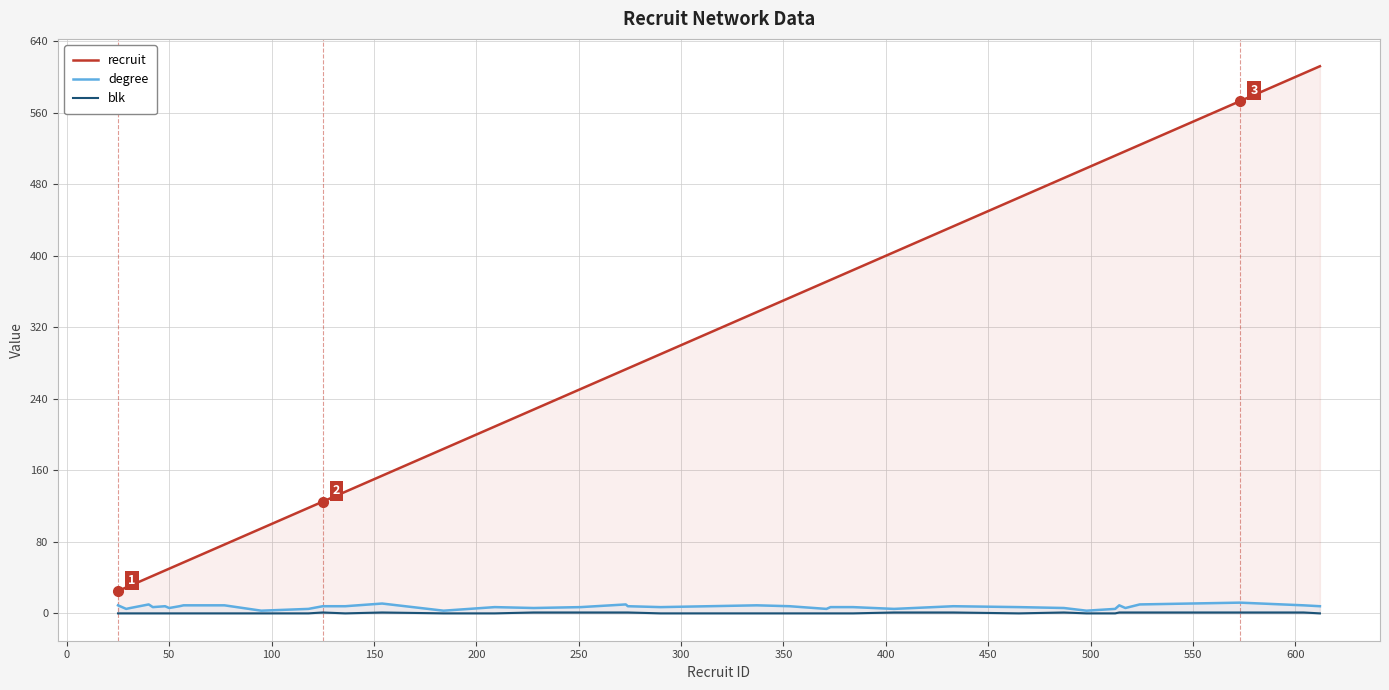

What is the minimum value for recruit?

25